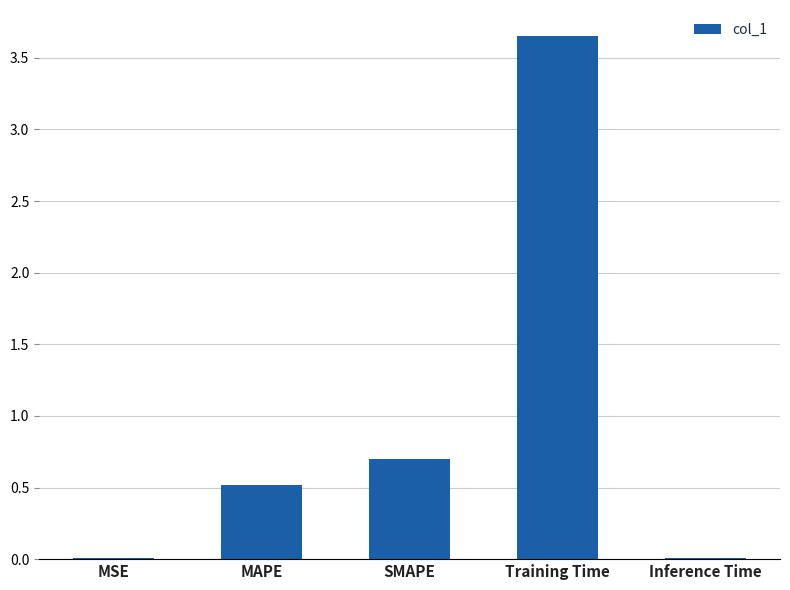

Which label corresponds to the largest value in the chart?

Training Time